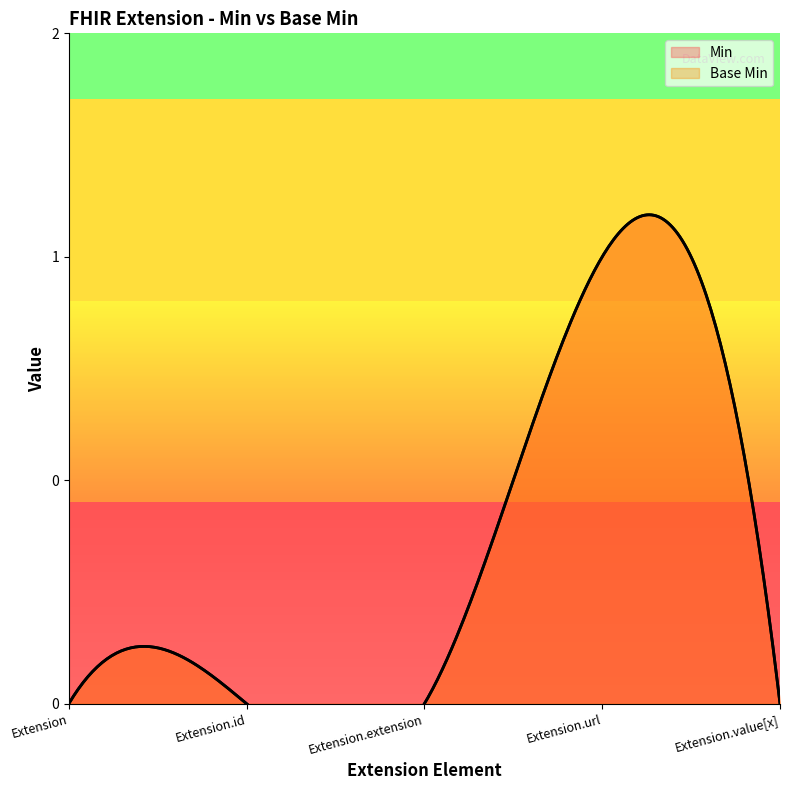

True or false: Base Min and Min intersect in this chart.

False